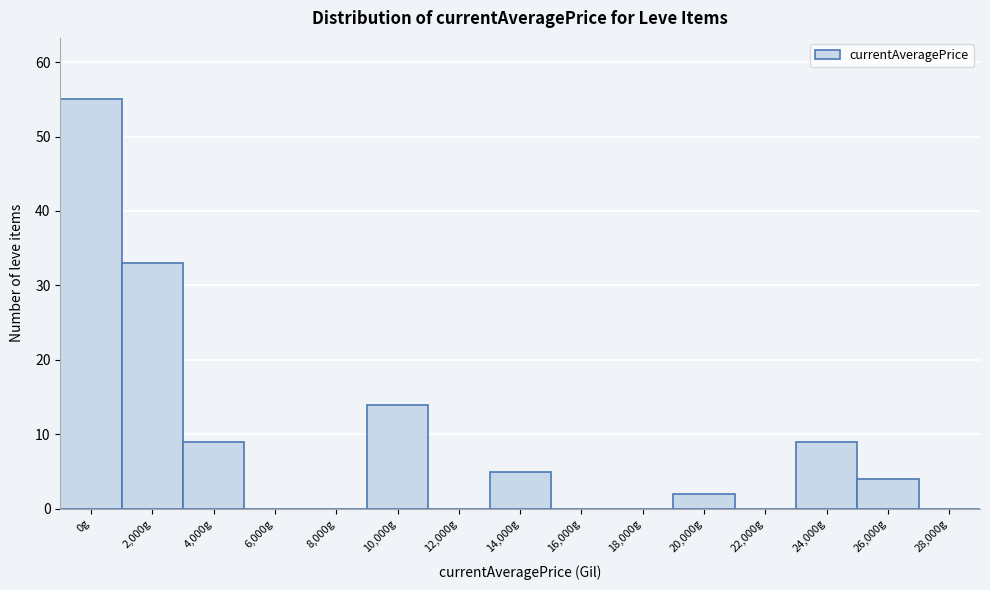

Reading right to left, extract all data points from this chart.

28,000g=0	26,000g=4	24,000g=9	22,000g=0	20,000g=2	18,000g=0	16,000g=0	14,000g=5	12,000g=0	10,000g=14	8,000g=0	6,000g=0	4,000g=9	2,000g=33	0g=55